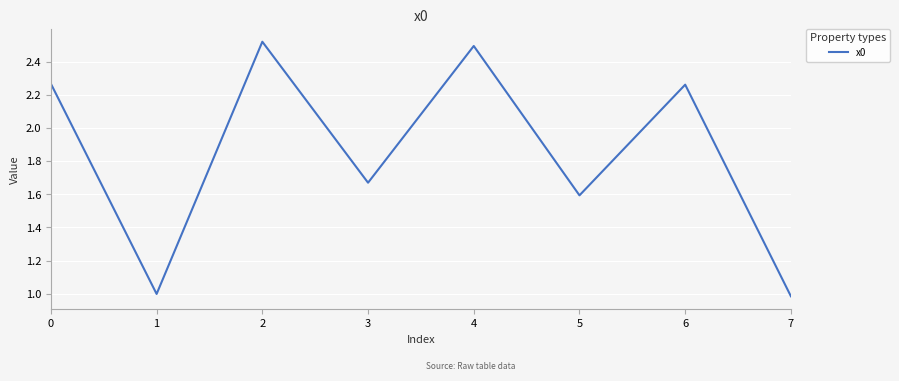

Does the chart display data point markers on the line(s)?

No